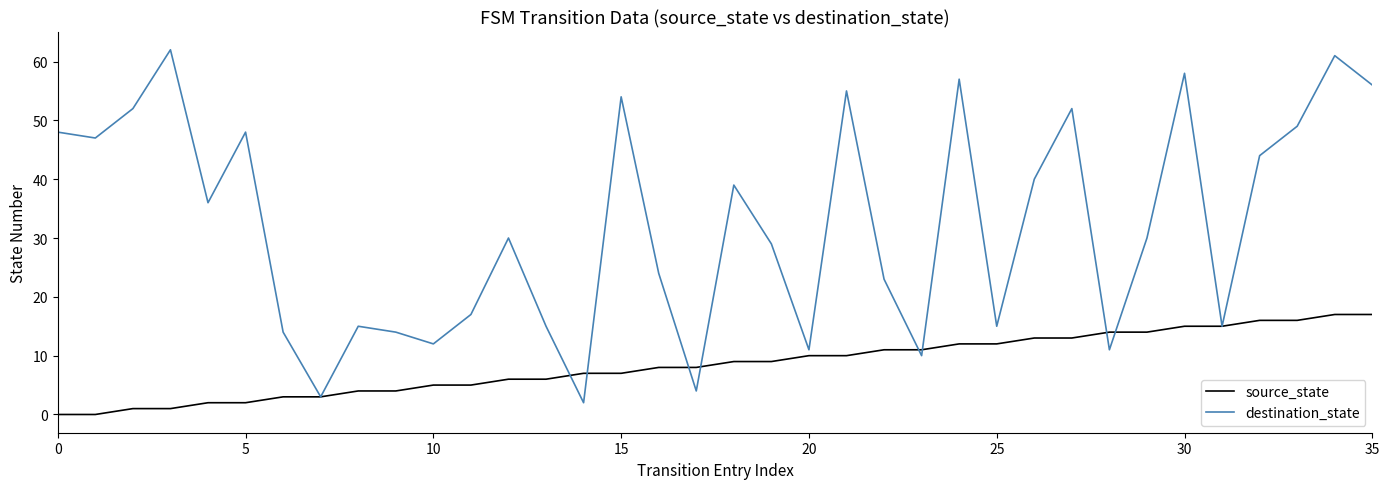

Which series has the largest total across all categories?

destination_state